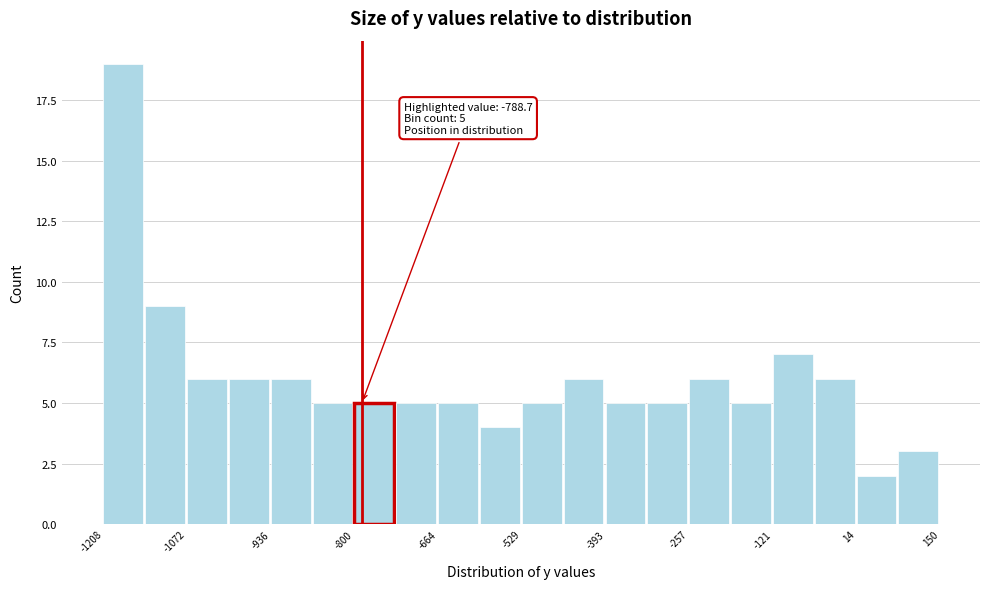

Around what value on the x-axis is the tallest bar? Give the approximate position of its centre, as read against the axis.

-1180